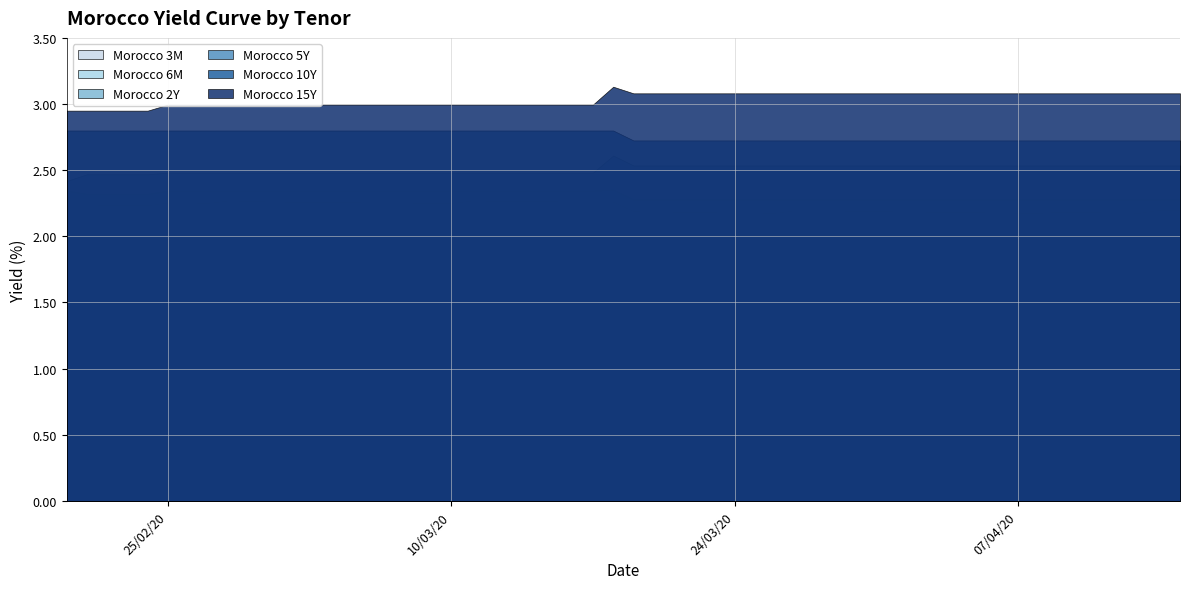

Reading right to left, extract all data points from this chart.

Morocco 3M: 2.2	2.2	2.2	2.2	2.2	2.2	2.2	2.2	2.2	2.2	2.2	2.2	2.2	2.2	2.2	2.2	2.2	2.2	2.2	2.2	2.2	2.2	2.2	2.2	2.2	2.2	2.2	2.2	2.2	2.2	2.2	2.2	2.2	2.2	2.2	2.2	2.2	2.2	2.2	2.2
Morocco 6M: 2.2	2.2	2.2	2.2	2.2	2.2	2.2	2.2	2.2	2.2	2.2	2.2	2.2	2.2	2.2	2.2	2.2	2.2	2.2	2.2	2.3	2.3	2.3	2.3	2.3	2.3	2.3	2.3	2.3	2.3	2.3	2.3	2.3	2.3	2.3	2.3	2.3	2.2	2.2	2.2
Morocco 2Y: 2.3	2.3	2.3	2.3	2.3	2.3	2.3	2.3	2.3	2.3	2.3	2.3	2.3	2.3	2.3	2.3	2.3	2.3	2.3	2.3	2.4	2.3	2.3	2.3	2.3	2.3	2.3	2.3	2.3	2.3	2.3	2.3	2.3	2.3	2.3	2.3	2.3	2.3	2.3	2.3
Morocco 5Y: 2.5	2.5	2.5	2.5	2.5	2.5	2.5	2.5	2.5	2.5	2.5	2.5	2.5	2.5	2.5	2.5	2.5	2.5	2.5	2.5	2.6	2.5	2.5	2.5	2.5	2.5	2.5	2.5	2.5	2.5	2.5	2.5	2.5	2.5	2.5	2.5	2.5	2.5	2.5	2.4
Morocco 10Y: 2.7	2.7	2.7	2.7	2.7	2.7	2.7	2.7	2.7	2.7	2.7	2.7	2.7	2.7	2.7	2.7	2.7	2.7	2.7	2.7	2.8	2.8	2.8	2.8	2.8	2.8	2.8	2.8	2.8	2.8	2.8	2.8	2.8	2.8	2.8	2.8	2.8	2.8	2.8	2.8
Morocco 15Y: 3.1	3.1	3.1	3.1	3.1	3.1	3.1	3.1	3.1	3.1	3.1	3.1	3.1	3.1	3.1	3.1	3.1	3.1	3.1	3.1	3.1	3.0	3.0	3.0	3.0	3.0	3.0	3.0	3.0	3.0	3.0	3.0	3.0	3.0	3.0	3.0	3.0	3.0	3.0	3.0